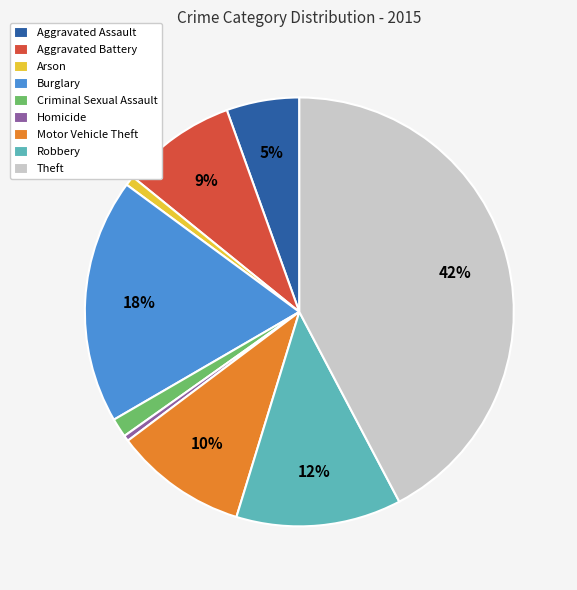

Which slice is the largest?

Theft